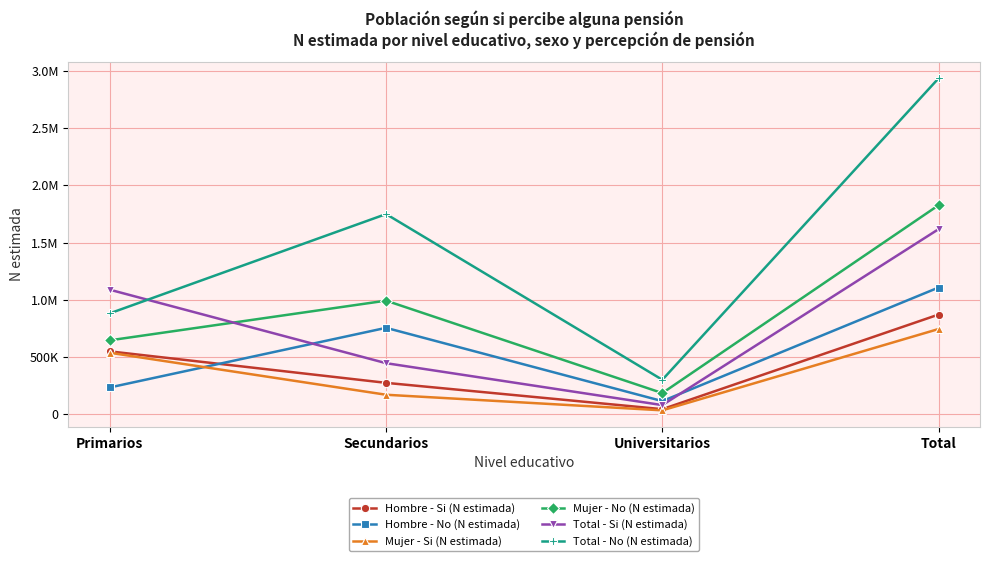

Is this an area chart (filled region under the line)?

No